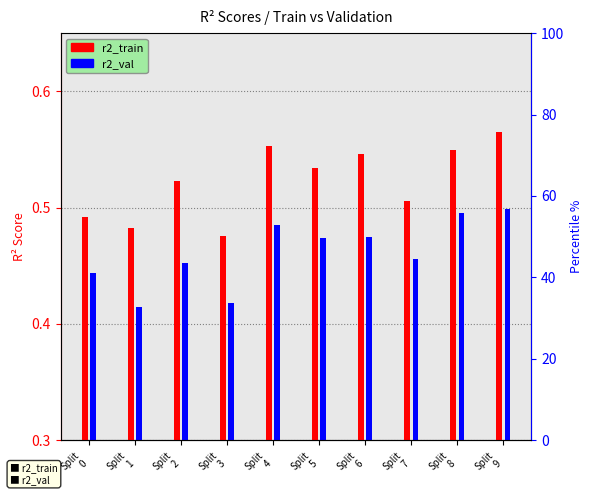

Which category has the lowest value across all series?

Split
1